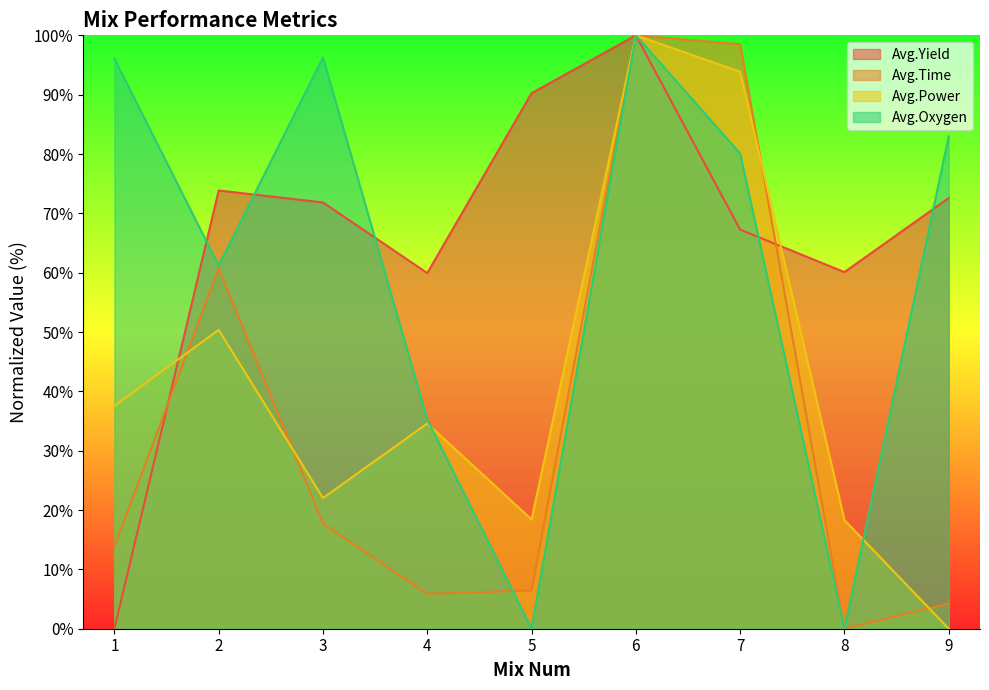

Is it true that Avg.Oxygen equals 36.4 at 3?

False